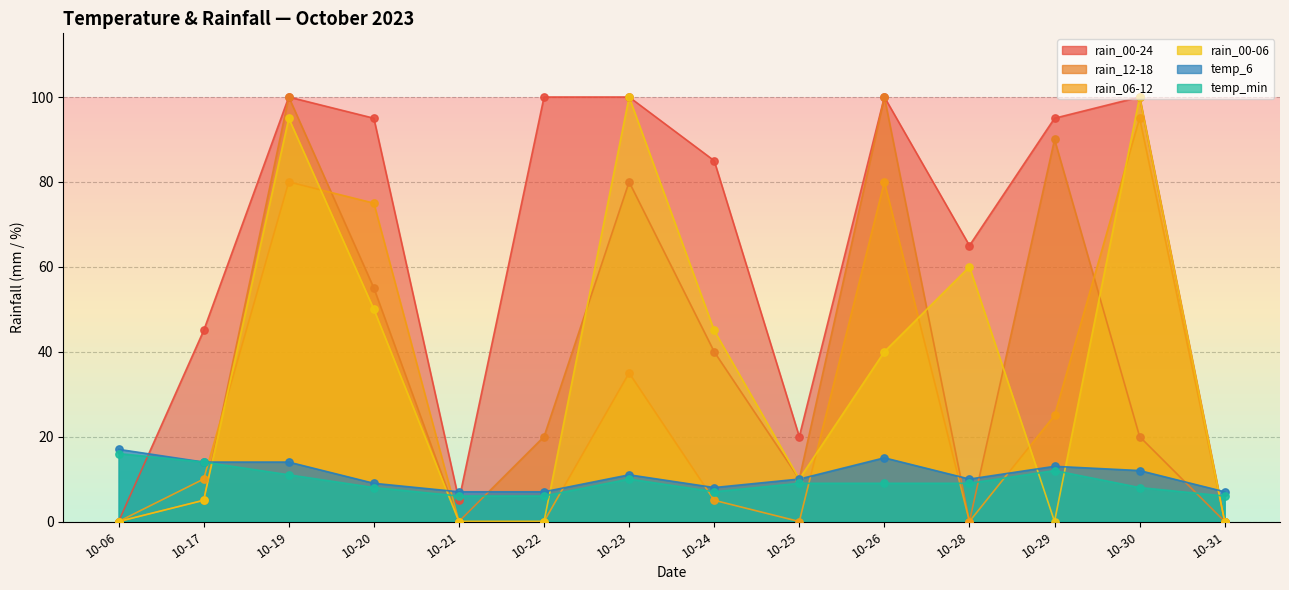

Which series contains the highest Y value?

rain_00-06